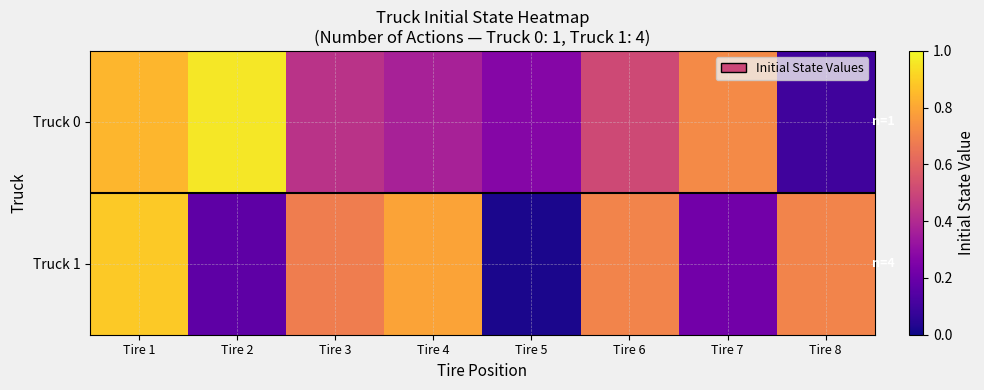

Between Tire 5 and Tire 6, which series saw the biggest shift?

Truck 1